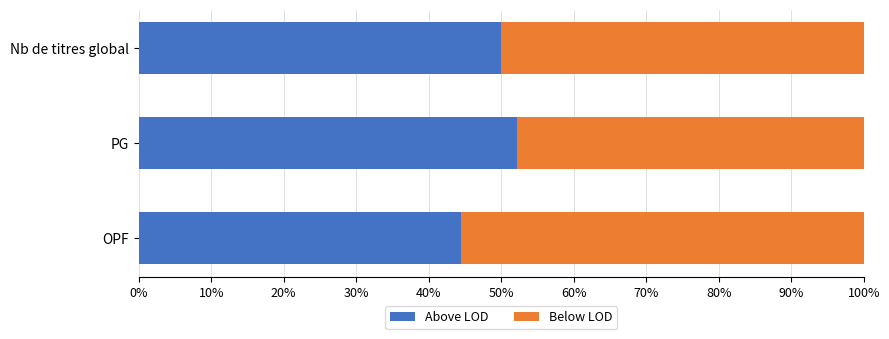

At which label does Above LOD reach its peak?

PG